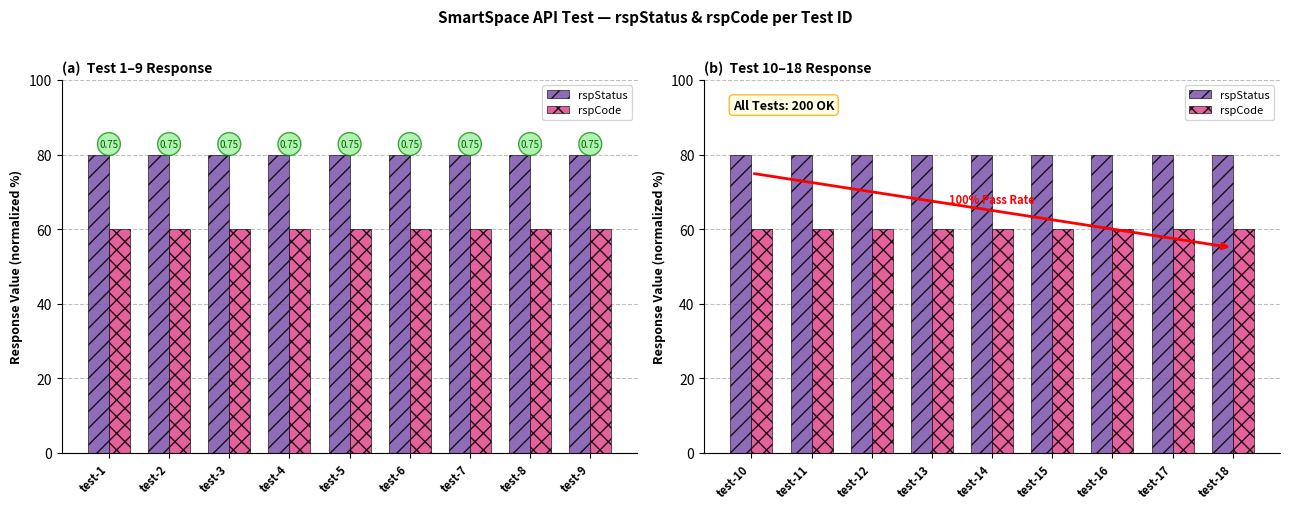

What is the value of the rspCode bar at the 2nd from the left?

60